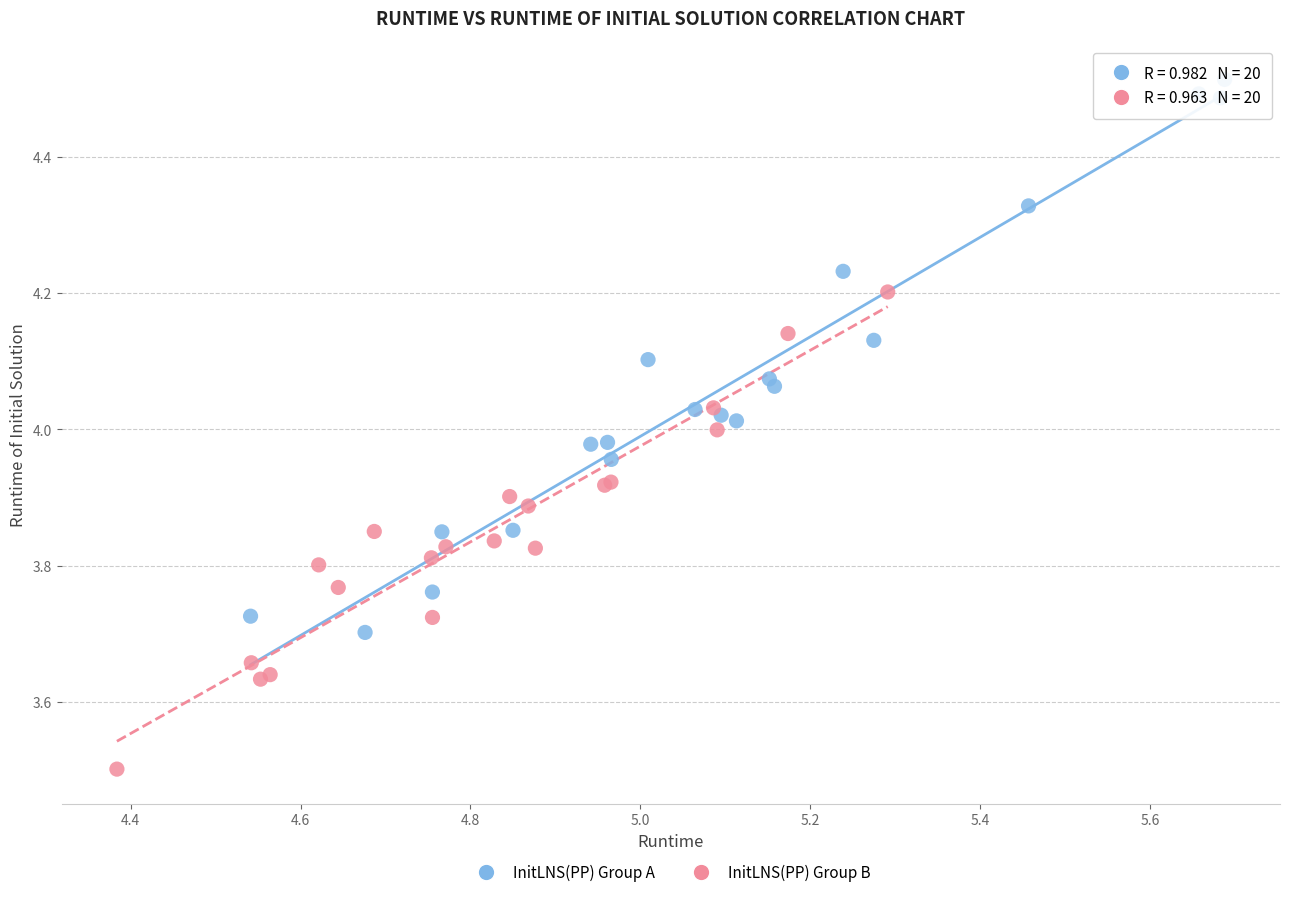

What are all the series names shown in the legend?

InitLNS(PP) Group A, InitLNS(PP) Group B